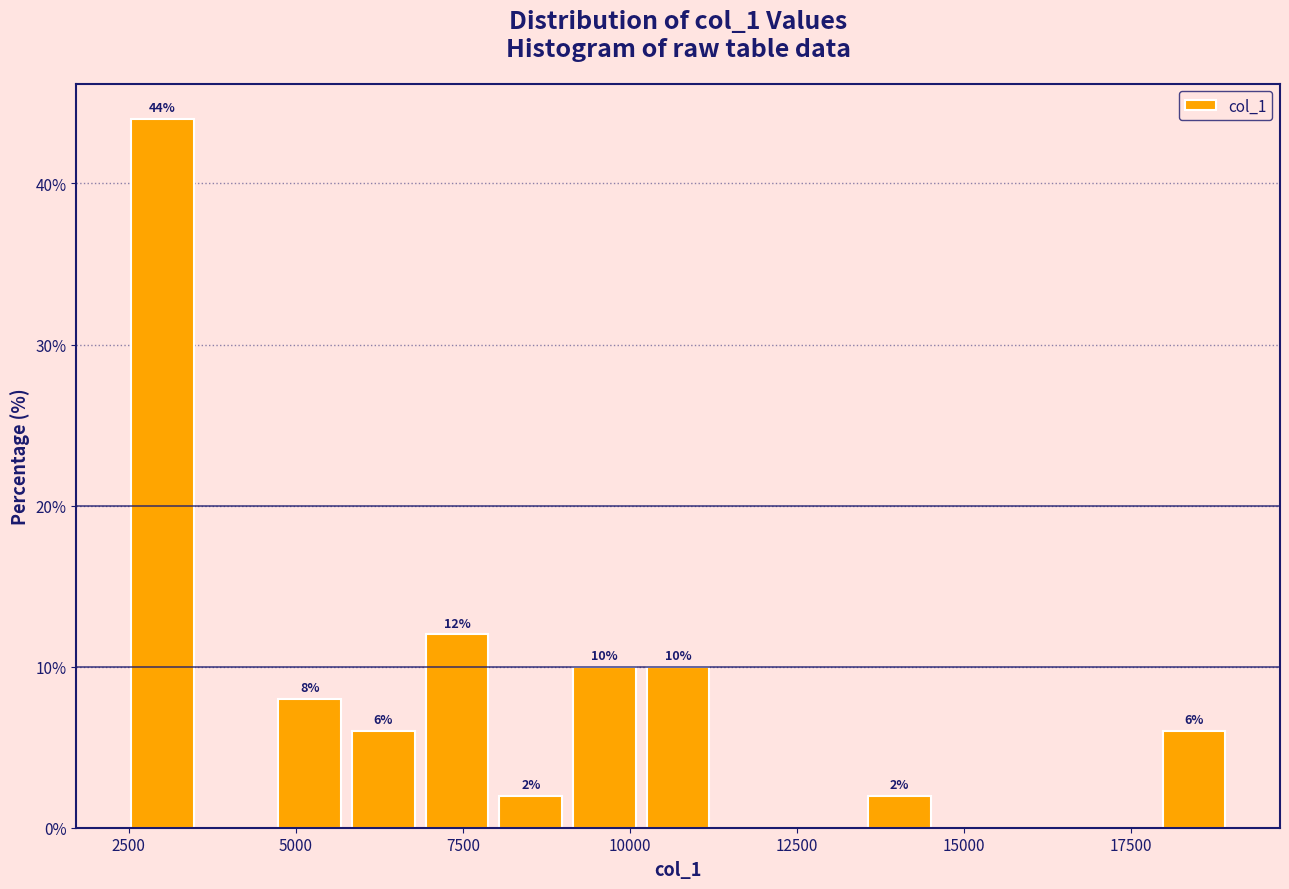

Read against the x-axis, roughly where is the centre of the tallest bar?

3000